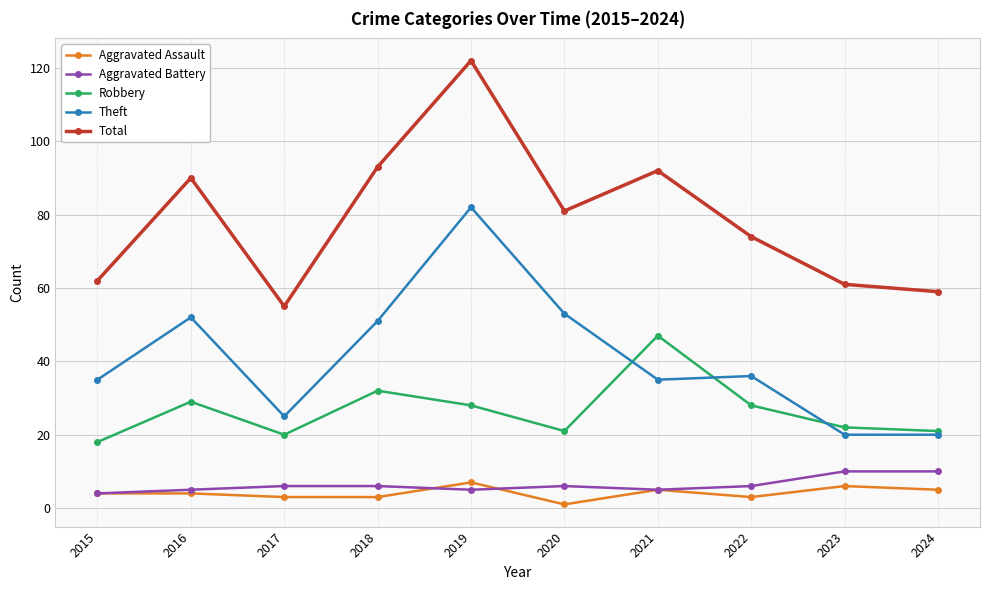

How many distinct data groups are displayed?

5